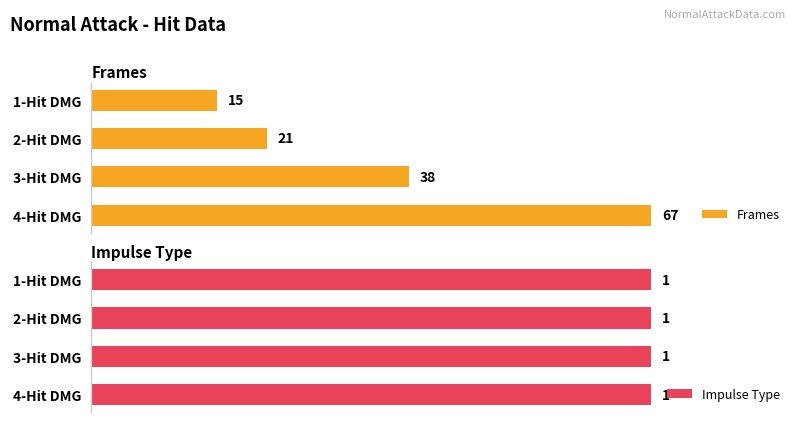

What is the difference between the maximum and minimum values in the Frames series?

52.0